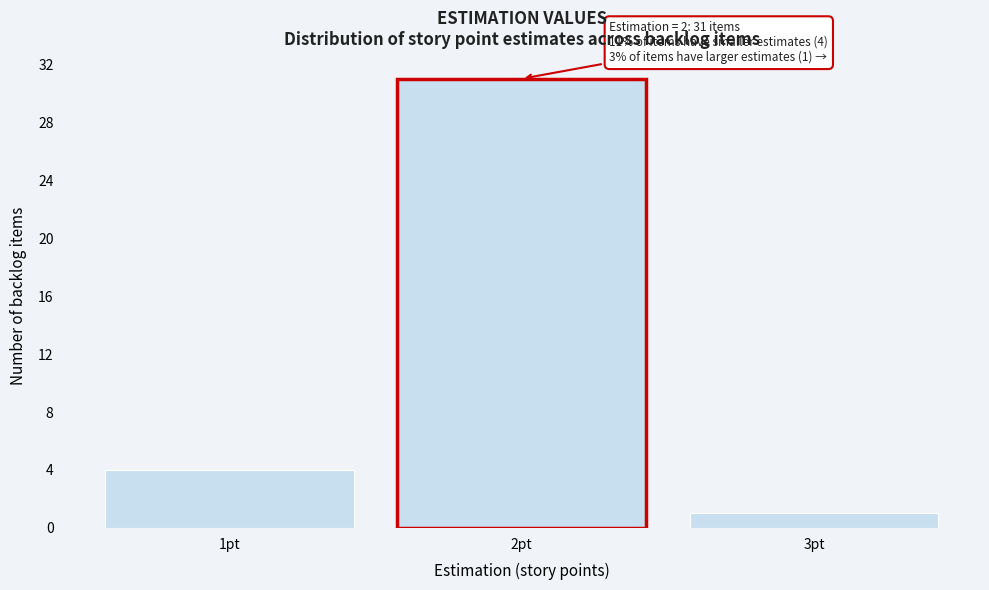

Reading right to left, extract all data points from this chart.

1	31	4